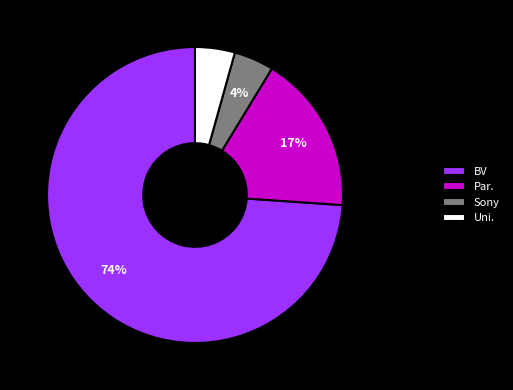

Is it true that Par. is 31% of the pie?

False